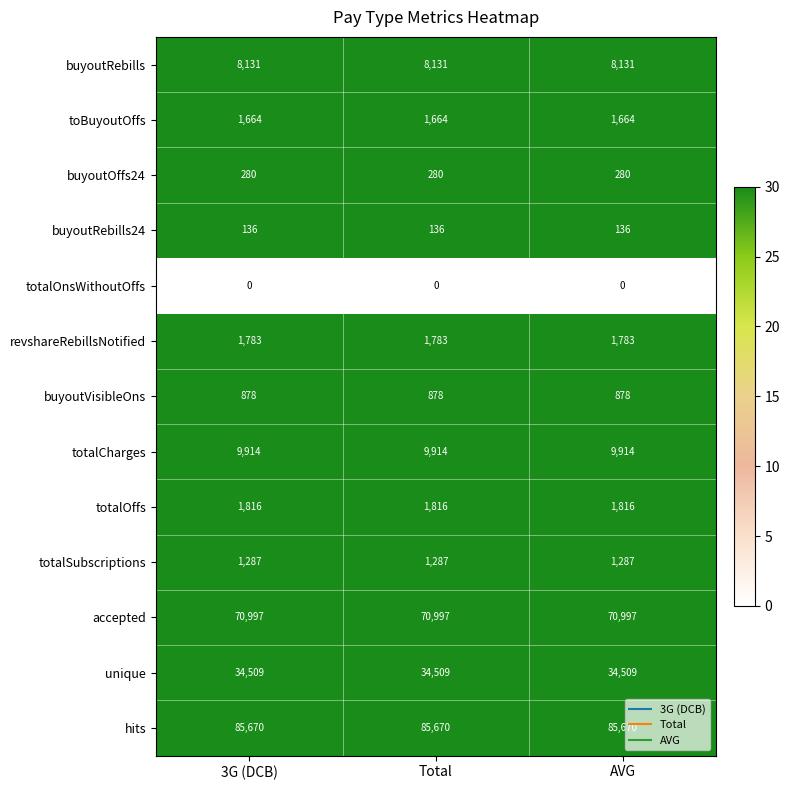

The totalSubscriptions series shows 1287 at 3G (DCB). True or false?

True